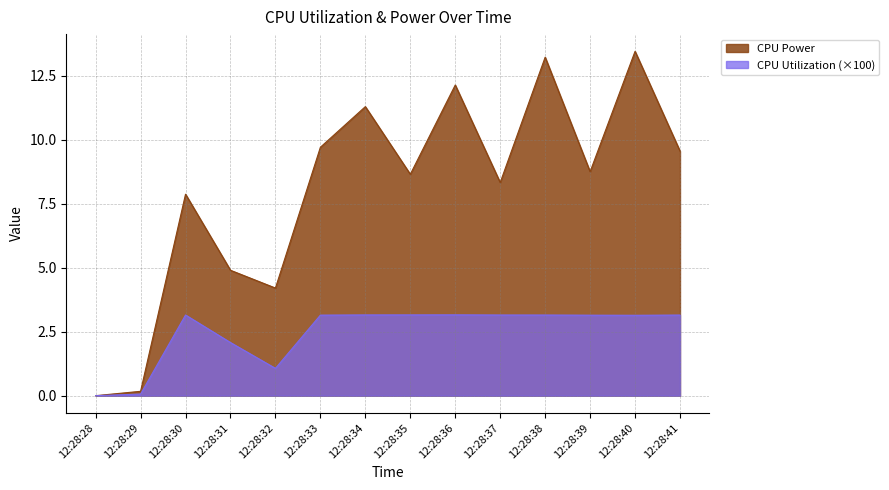

True or false: CPU Power has more than 1 points higher than both neighbors.

True